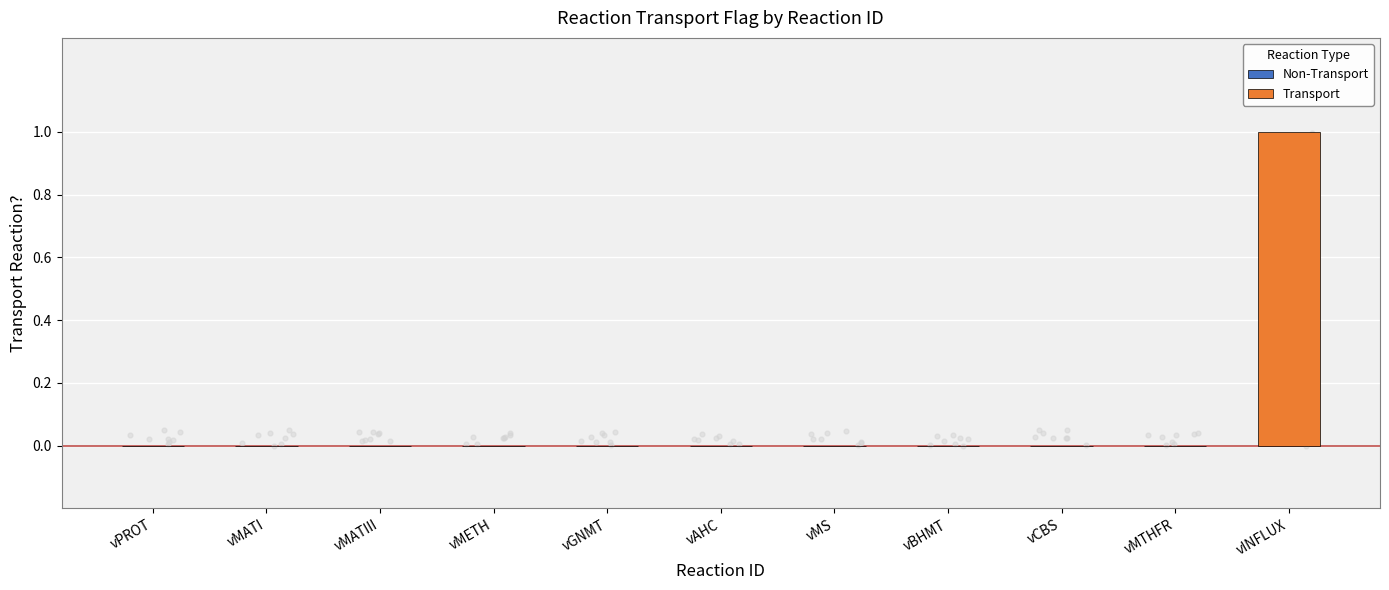

Between vMATIII and vAHC, which is larger?

vMATIII